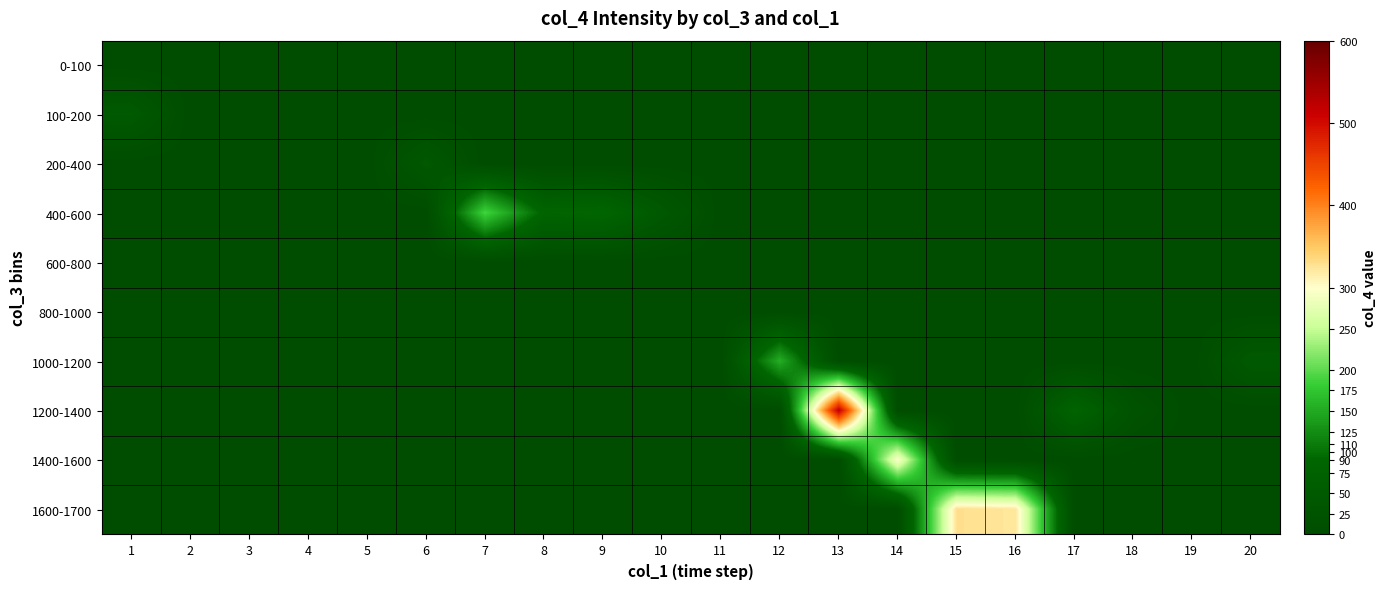

At which category does the chart reach its minimum across all series?

1